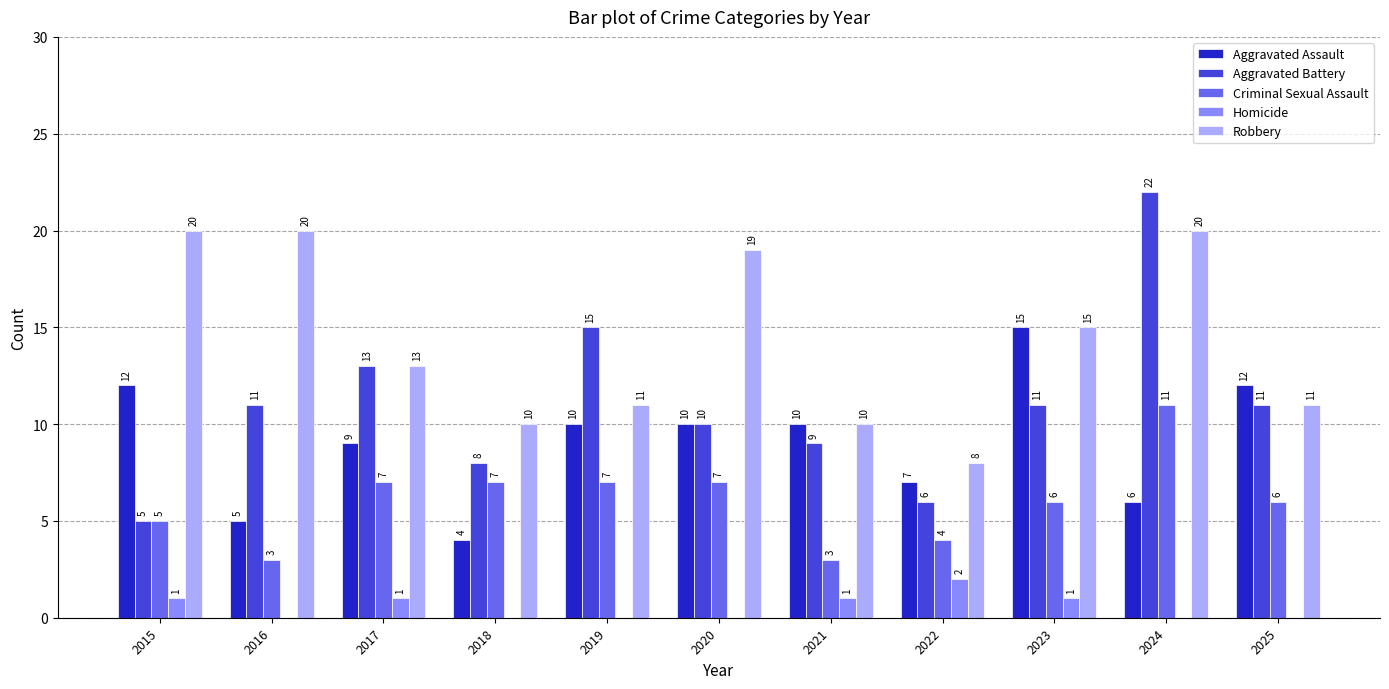

Count the Criminal Sexual Assault values in the range 4 to 7.

8